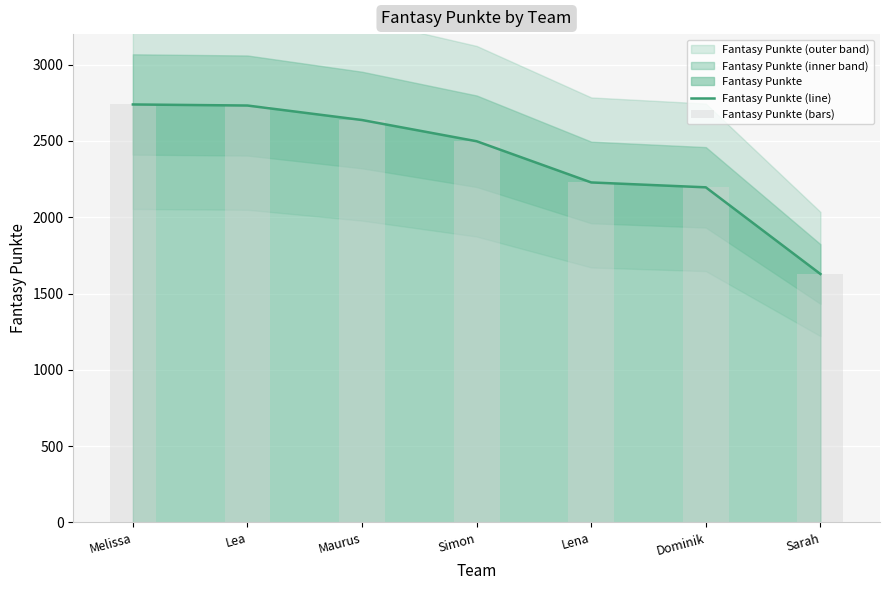

What is the smallest value displayed?

1628